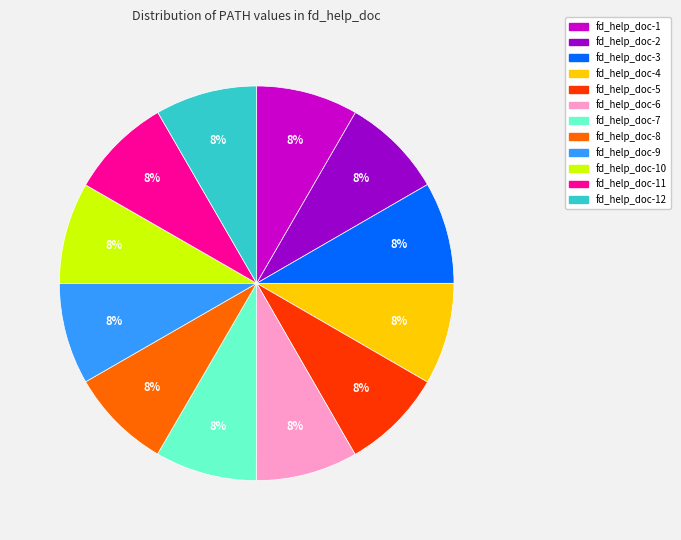

What is the ratio of the value at fd_help_doc-10 to the value at fd_help_doc-2?

1.0